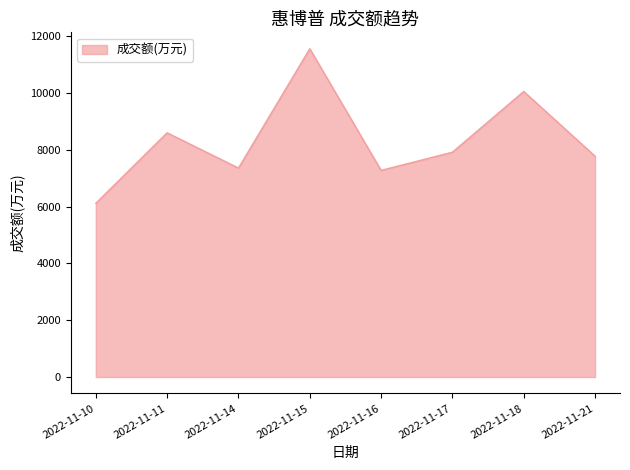

What is the change in value from 2022-11-10 to 2022-11-14?

+1240